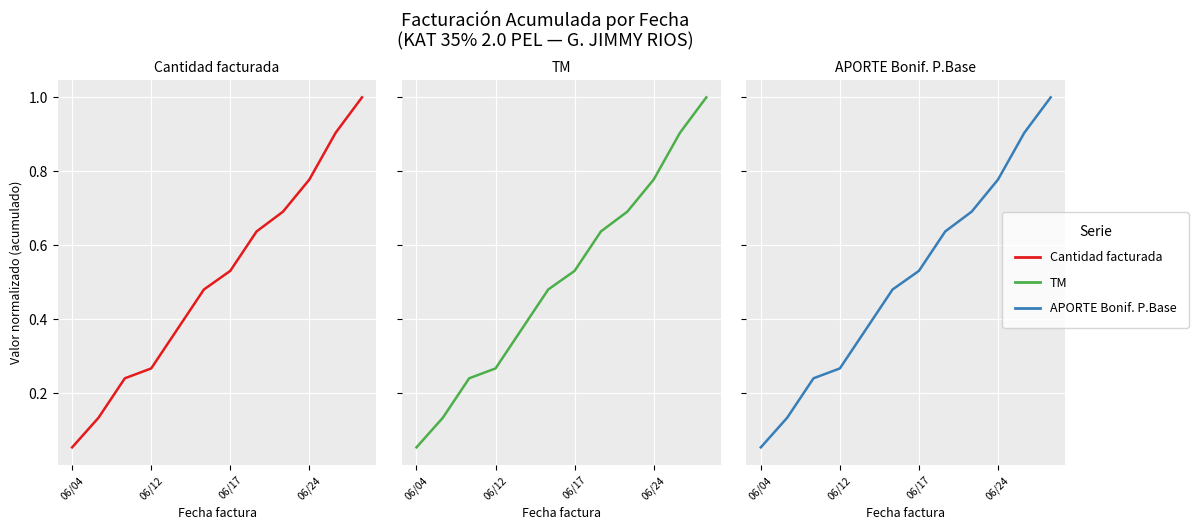

What is the highest value of the TM series?

1.0